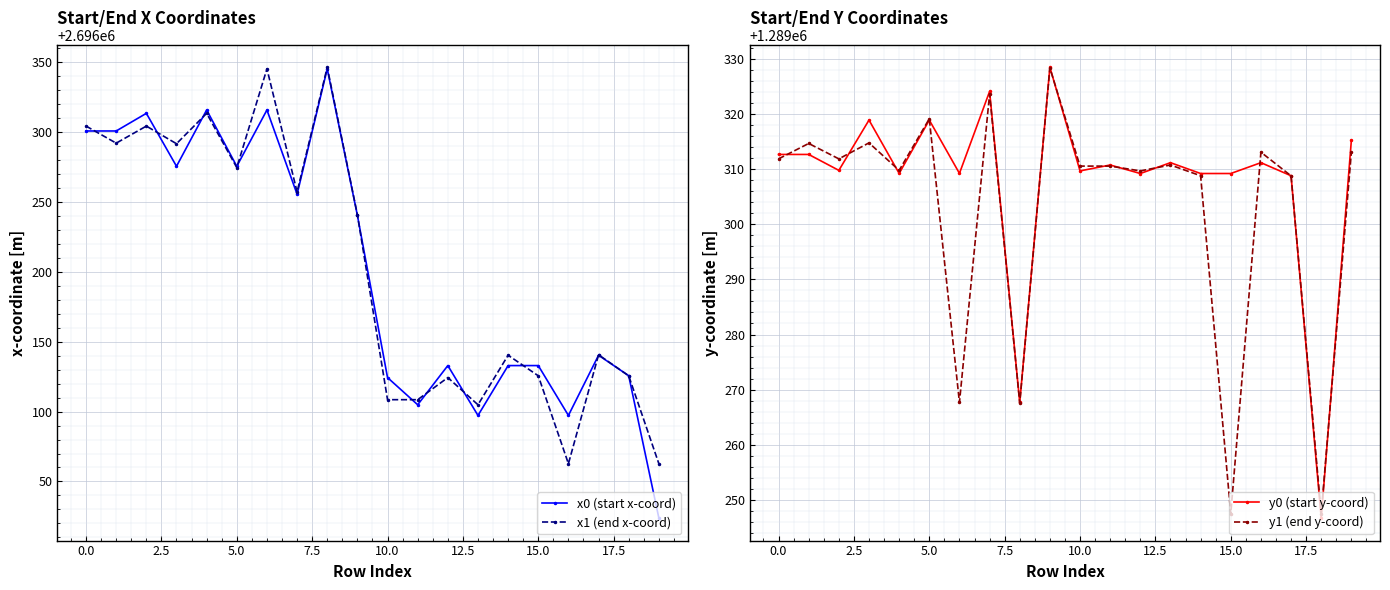

What is the highest value of the y1 (end y-coord) series?

1289328.4